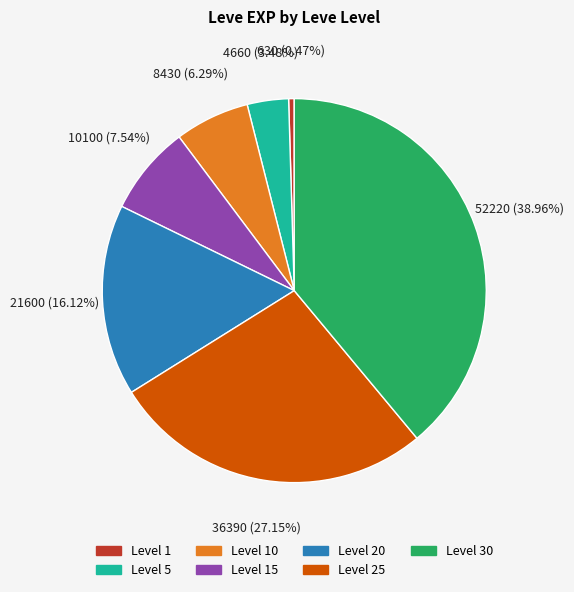

Does any single category account for the majority?

No